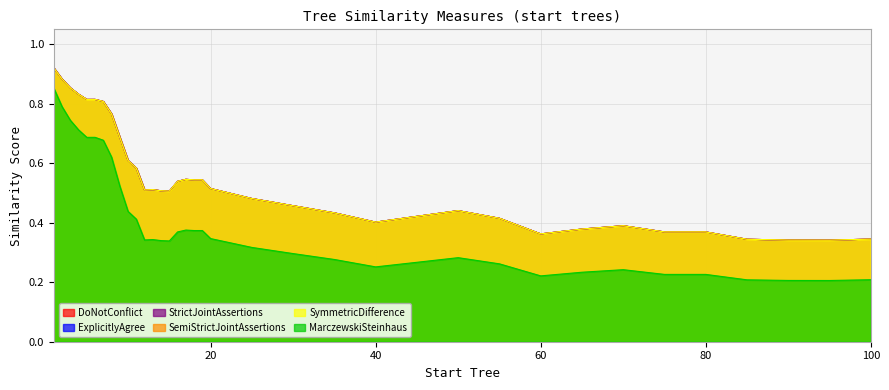

List the series in order of their peak value, highest first.

DoNotConflict, ExplicitlyAgree, StrictJointAssertions, SemiStrictJointAssertions, SymmetricDifference, MarczewskiSteinhaus